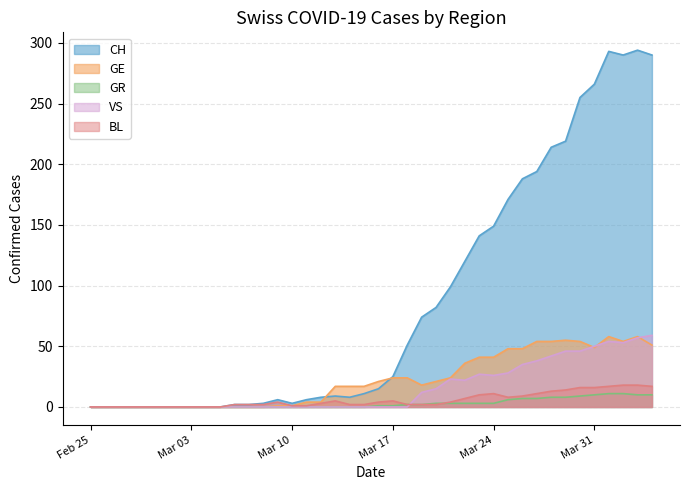

What is the difference between the second highest and minimum values in the VS series?

57